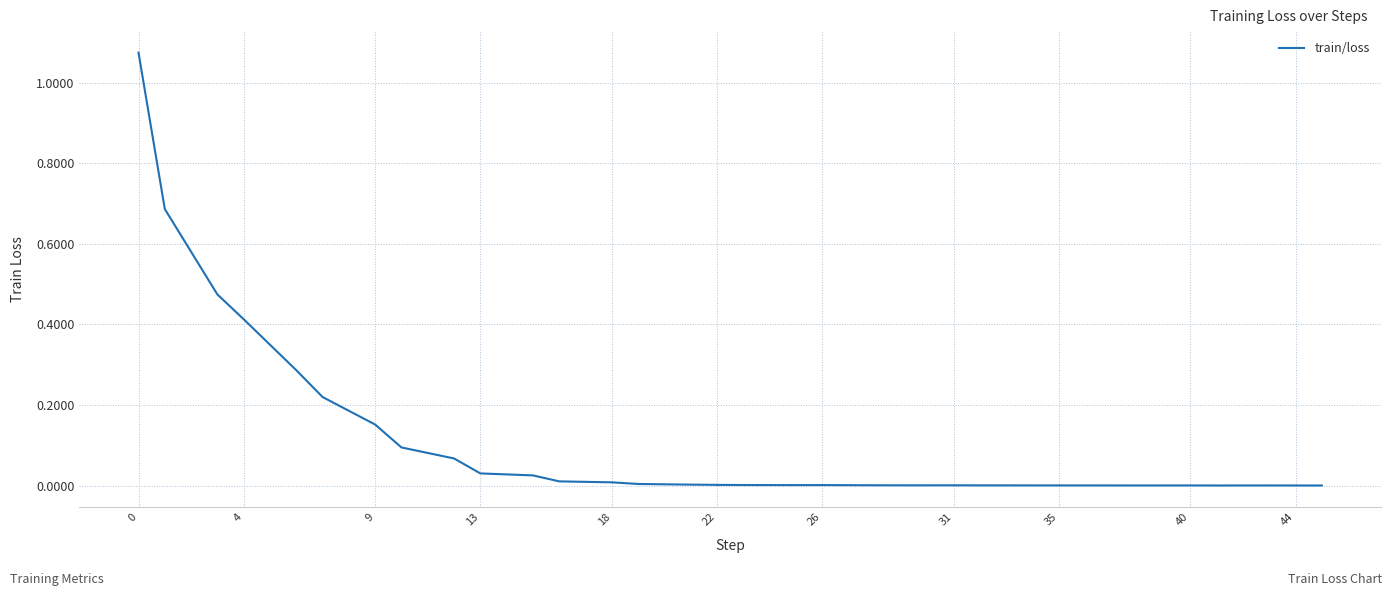

Reading right to left, extract all data points from this chart.

0.0	0.0	0.0	0.0	0.0	0.0	0.0	0.0	0.0	0.0	0.0	0.0	0.0	0.0	0.0	0.0	0.0	0.0	0.0	0.0	0.0	0.0	0.0	0.1	0.1	0.2	0.2	0.3	0.4	0.5	0.7	1.1